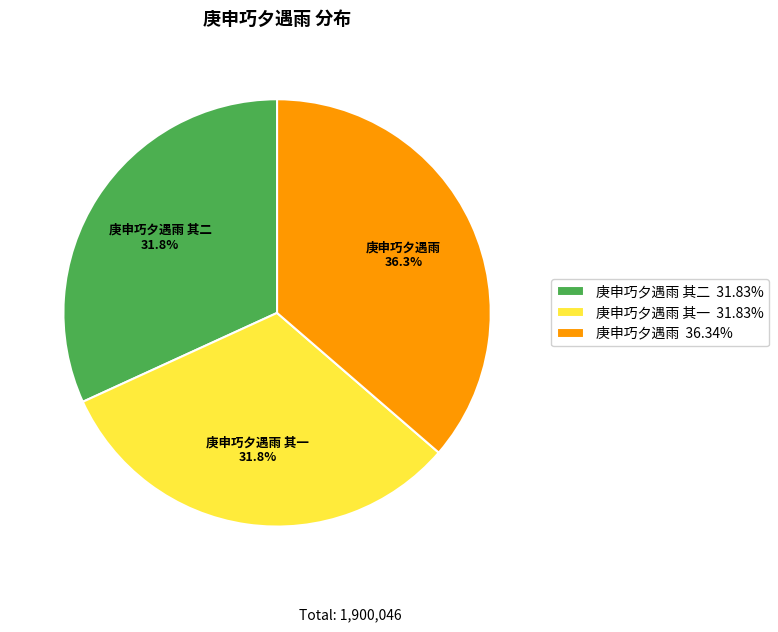

What is the ratio of the value at 庚申巧夕遇雨 其二 to the value at 庚申巧夕遇雨 其一?

1.0